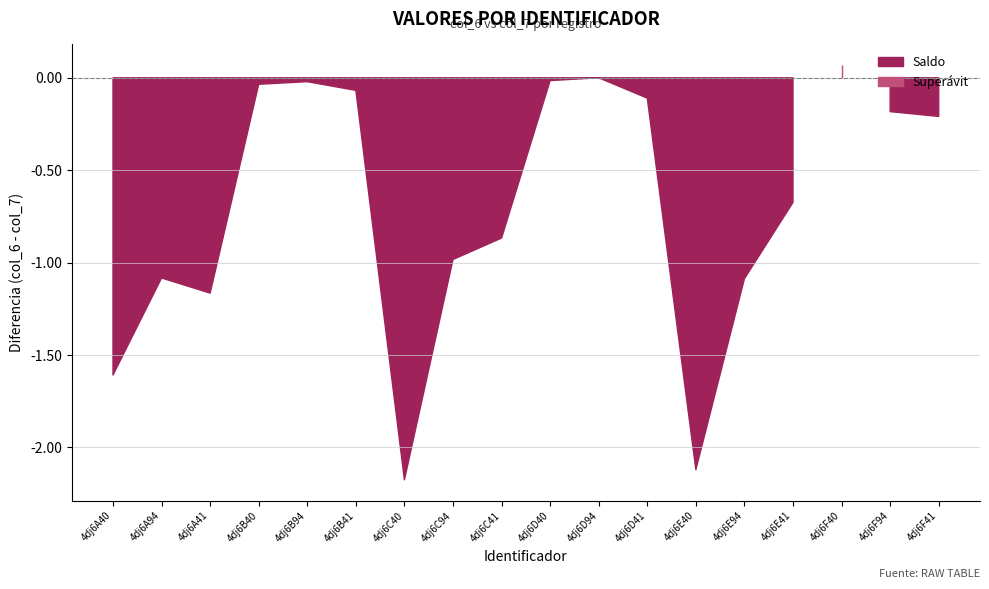

What position from the right is 4dj6B94?

14